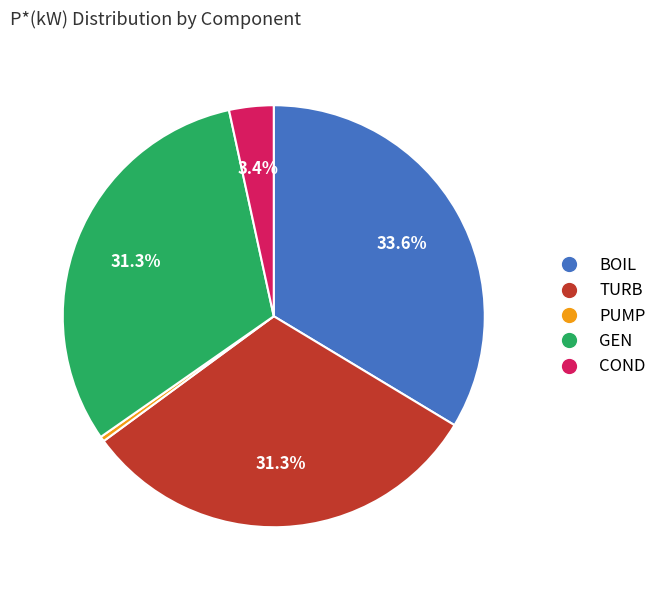

Is it true that PUMP is 0% of the pie?

True